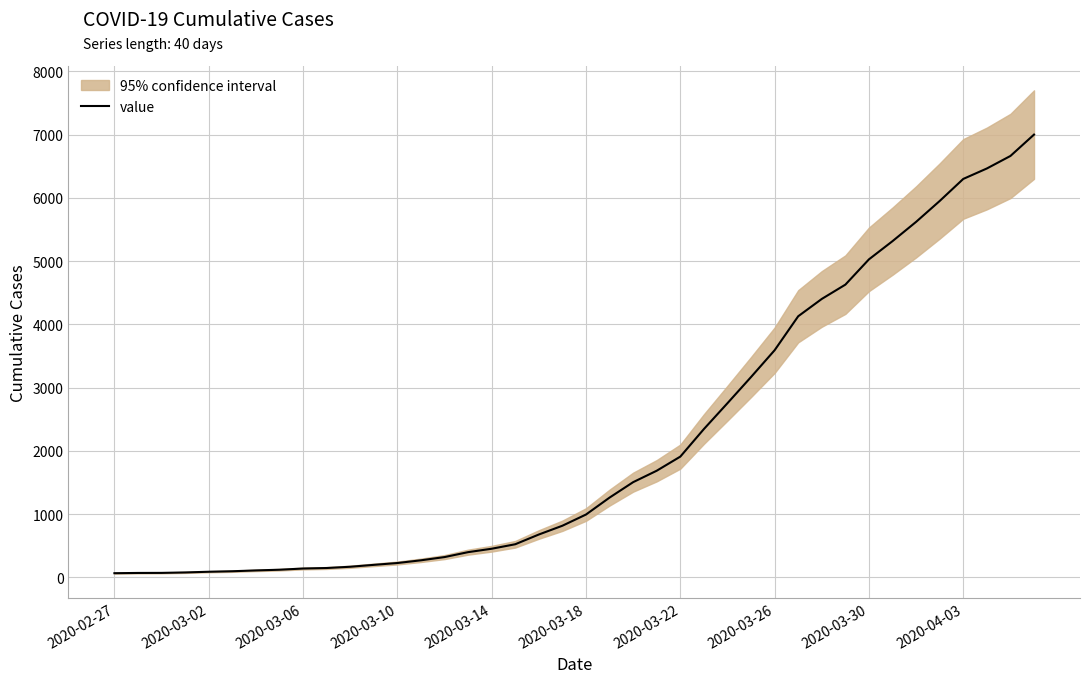

Which has a higher value, 2020-03-14 or 2020-04-03?

2020-04-03